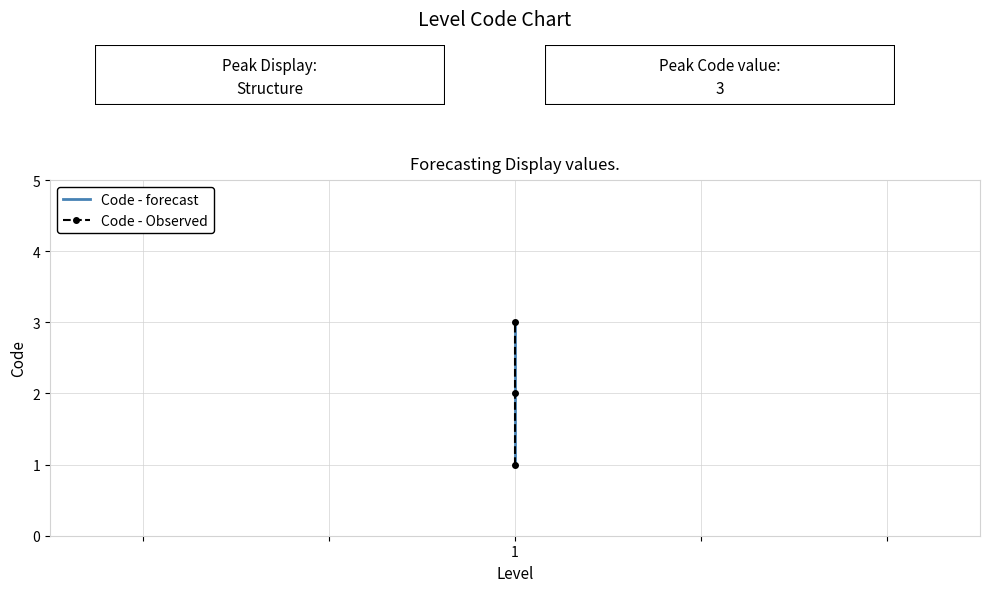

Which series has the widest spread of values?

Code - forecast